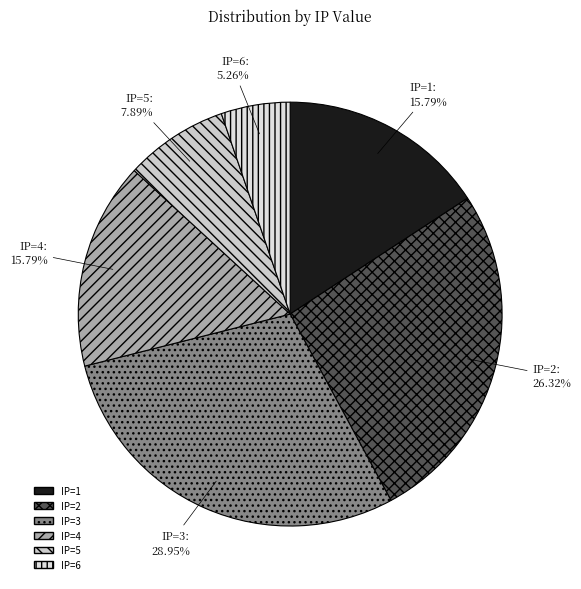

To the nearest percent, what is the difference between the largest and smallest slice percentages?

24%